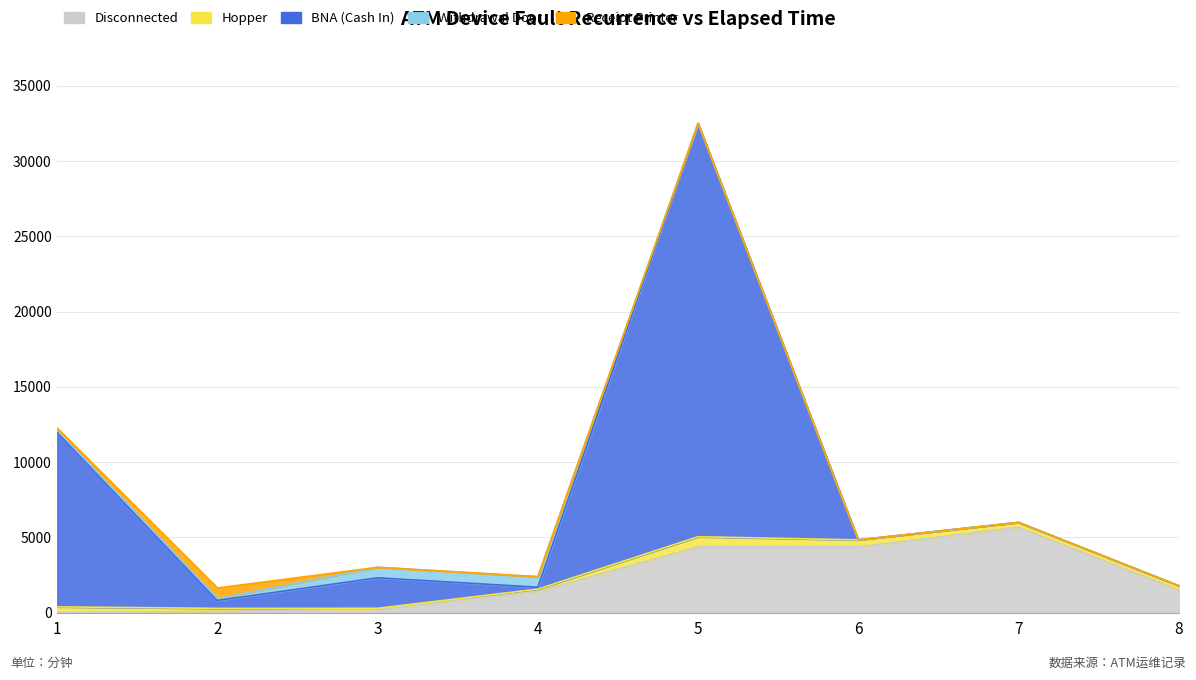

Count the number of categories in the chart.

8